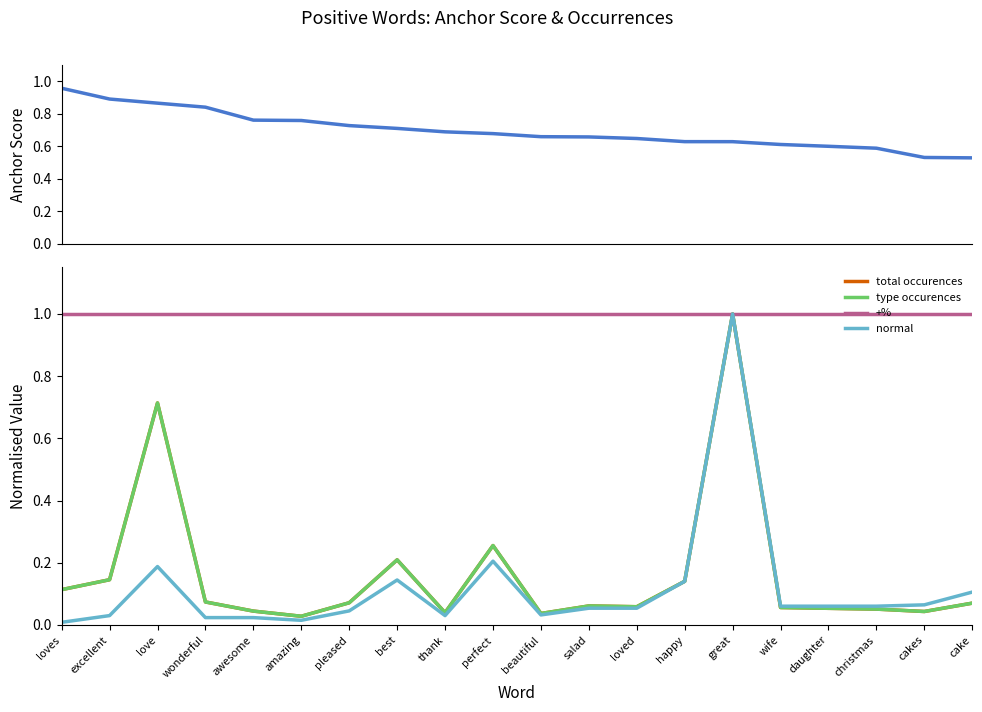

Reading left to right, list all the values displayed in this chart.

anchor score: loves=1.0	excellent=0.9	love=0.9	wonderful=0.8	awesome=0.8	amazing=0.8	pleased=0.7	best=0.7	thank=0.7	perfect=0.7	beautiful=0.7	salad=0.7	loved=0.6	happy=0.6	great=0.6	wife=0.6	daughter=0.6	christmas=0.6	cakes=0.5	cake=0.5
total occurences: loves=0.1	excellent=0.1	love=0.7	wonderful=0.1	awesome=0.0	amazing=0.0	pleased=0.1	best=0.2	thank=0.0	perfect=0.3	beautiful=0.0	salad=0.1	loved=0.1	happy=0.1	great=1.0	wife=0.1	daughter=0.1	christmas=0.1	cakes=0.0	cake=0.1
type occurences: loves=0.1	excellent=0.1	love=0.7	wonderful=0.1	awesome=0.0	amazing=0.0	pleased=0.1	best=0.2	thank=0.0	perfect=0.3	beautiful=0.0	salad=0.1	loved=0.1	happy=0.1	great=1.0	wife=0.1	daughter=0.1	christmas=0.1	cakes=0.0	cake=0.1
+%: loves=1.0	excellent=1.0	love=1.0	wonderful=1.0	awesome=1.0	amazing=1.0	pleased=1.0	best=1.0	thank=1.0	perfect=1.0	beautiful=1.0	salad=1.0	loved=1.0	happy=1.0	great=1.0	wife=1.0	daughter=1.0	christmas=1.0	cakes=1.0	cake=1.0
normal: loves=0.0	excellent=0.0	love=0.2	wonderful=0.0	awesome=0.0	amazing=0.0	pleased=0.0	best=0.1	thank=0.0	perfect=0.2	beautiful=0.0	salad=0.1	loved=0.1	happy=0.1	great=1.0	wife=0.1	daughter=0.1	christmas=0.1	cakes=0.1	cake=0.1